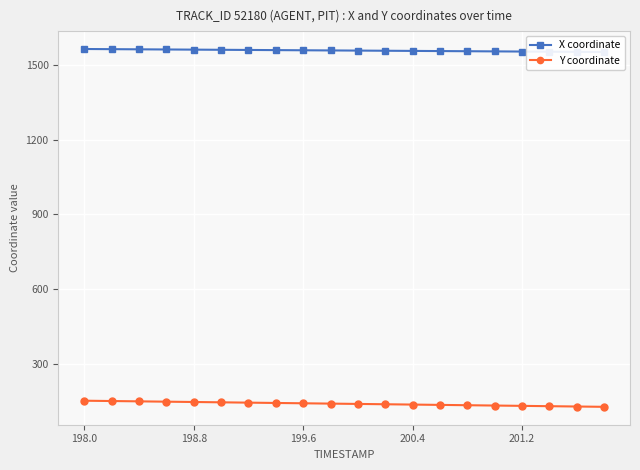

List the series in order of their overall mean, lowest first.

Y coordinate, X coordinate